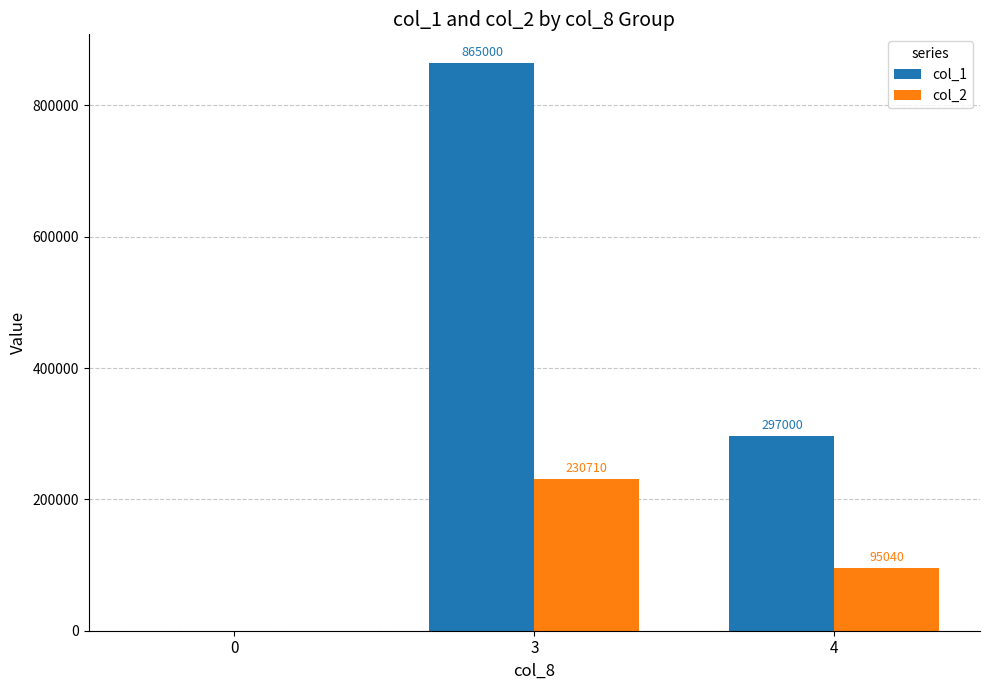

At which label does col_2 reach its peak?

3